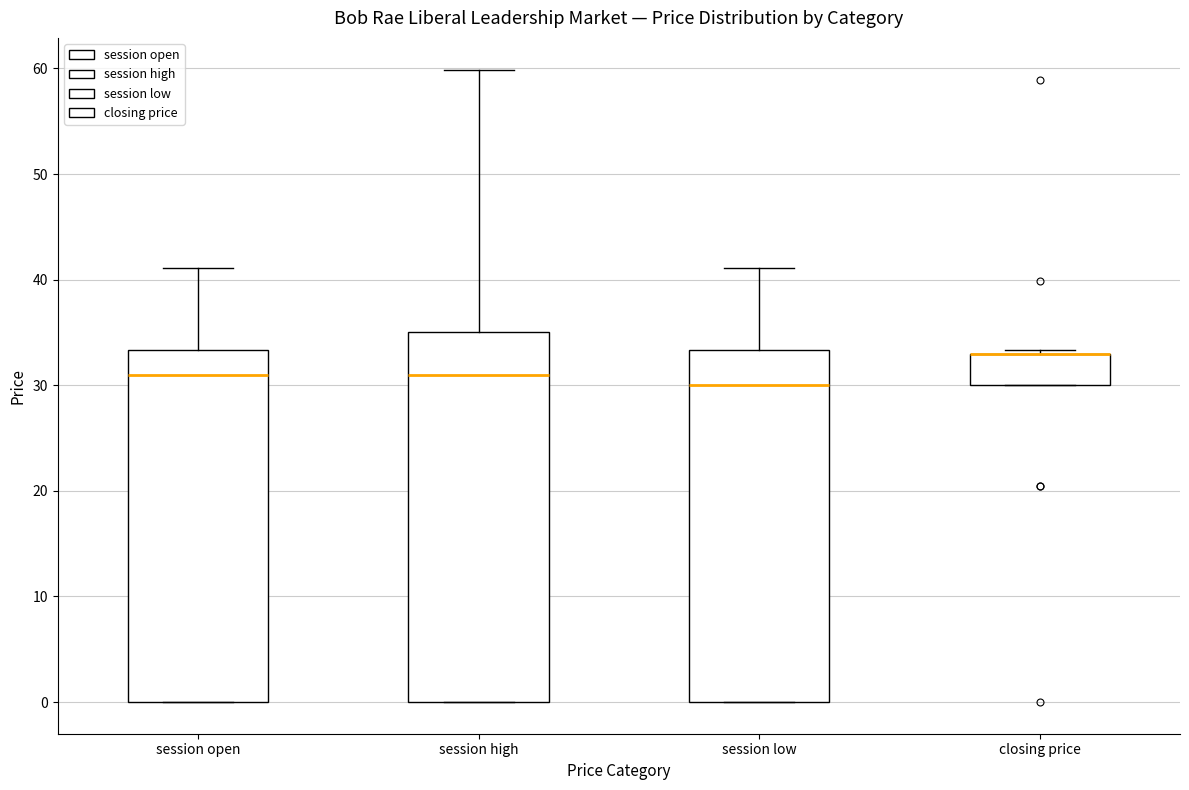

Which box is the tallest, from its lower edge to its upper edge?

session high